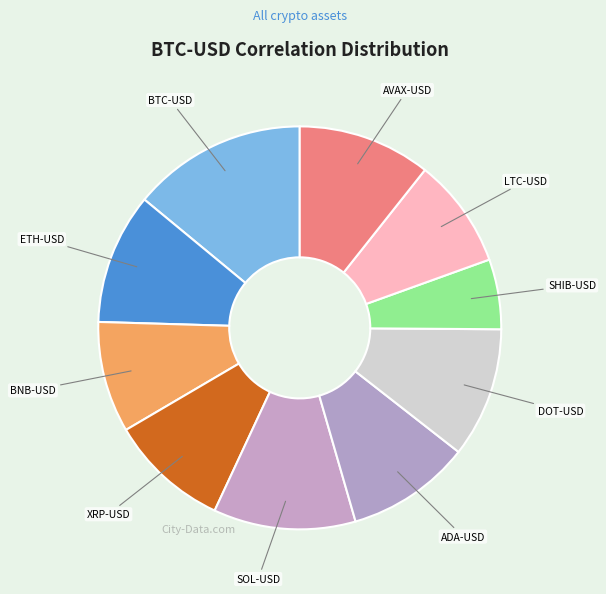

Does any single category account for the majority?

No